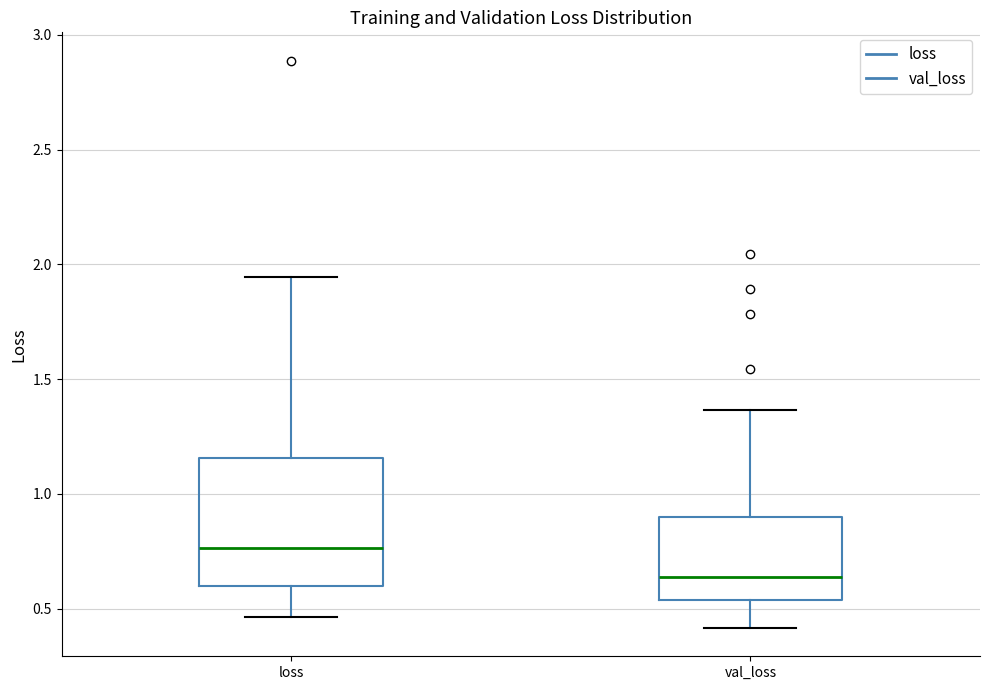

Reading left to right, read every box against the y-axis: the position of its median line, the range the box covers, and the ends of its whiskers. The values are not printed on the chart, so give them approximately, as read against the axis.

loss: median 0.75, box 0.60 to 1.15, whiskers 0.45 to 1.95
val_loss: median 0.65, box 0.55 to 0.90, whiskers 0.40 to 1.35